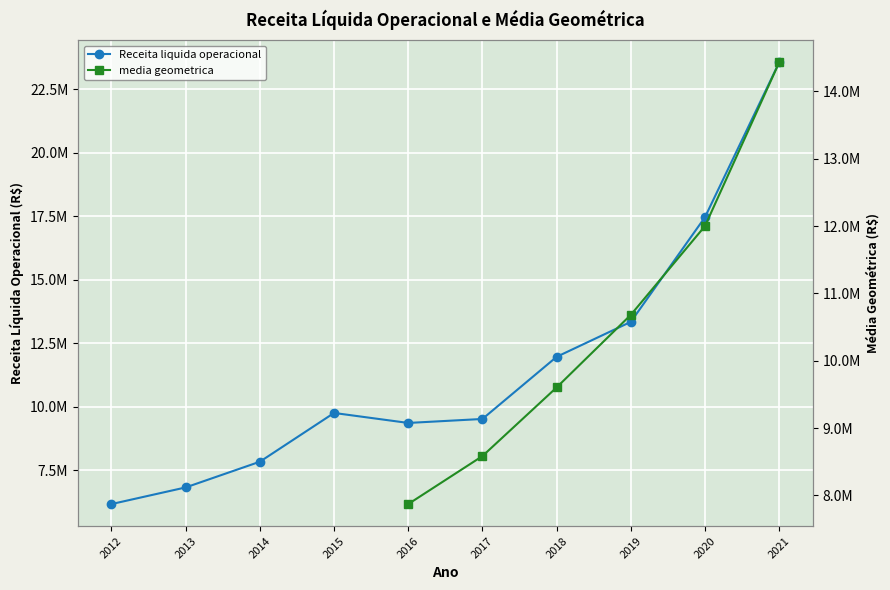

The value at 2017 is 9523830. True or false?

True